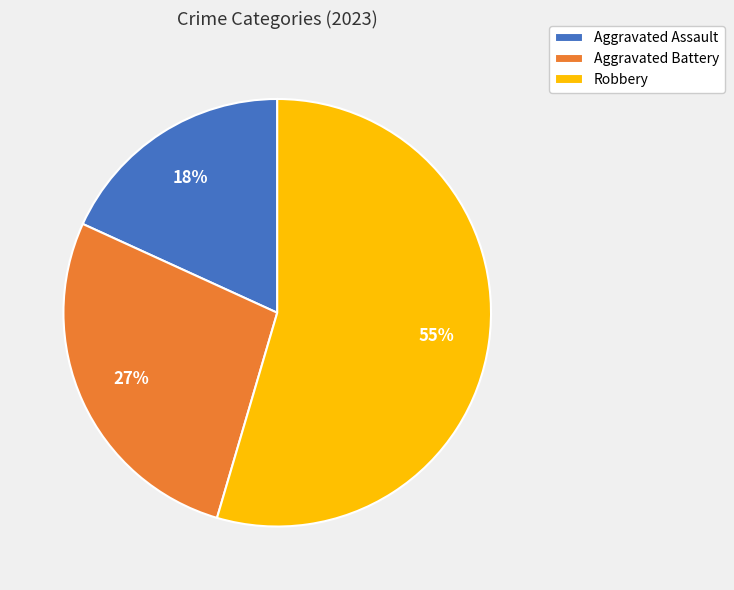

What is the ratio of the value at Aggravated Assault to the value at Robbery?

0.3